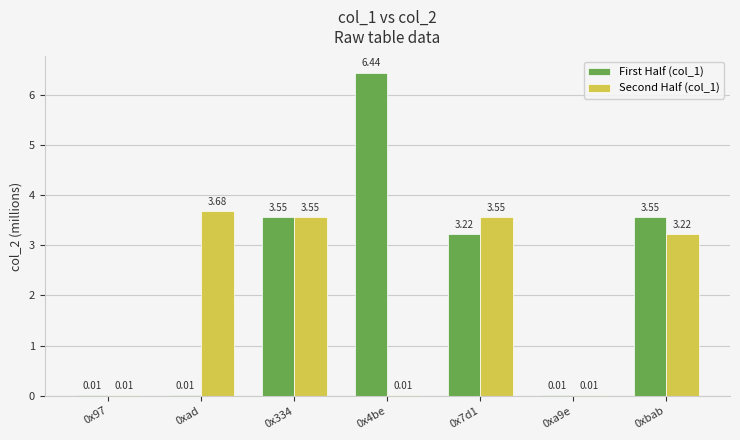

Which series changed the most between 0x97 and 0xad?

Second Half (col_1)